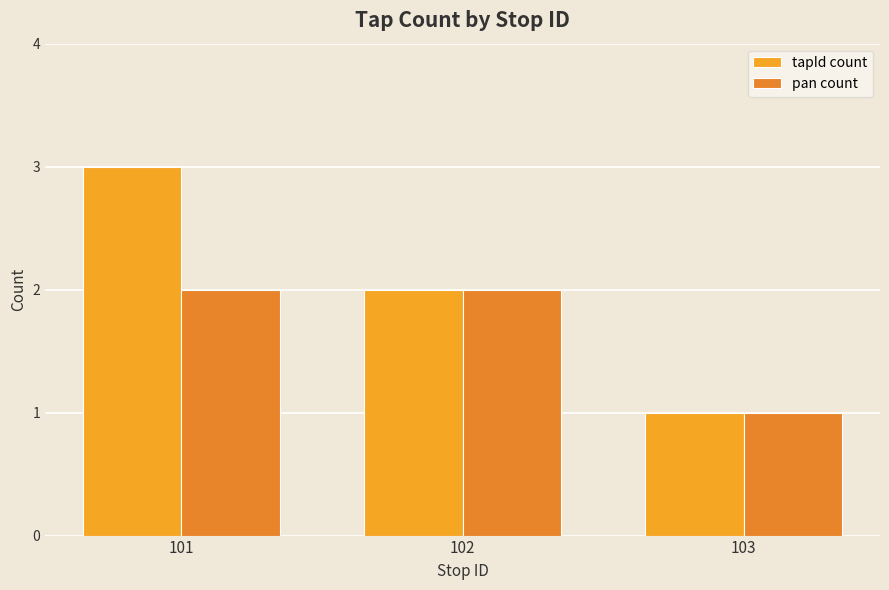

What is the sum of all tapId count values?

6